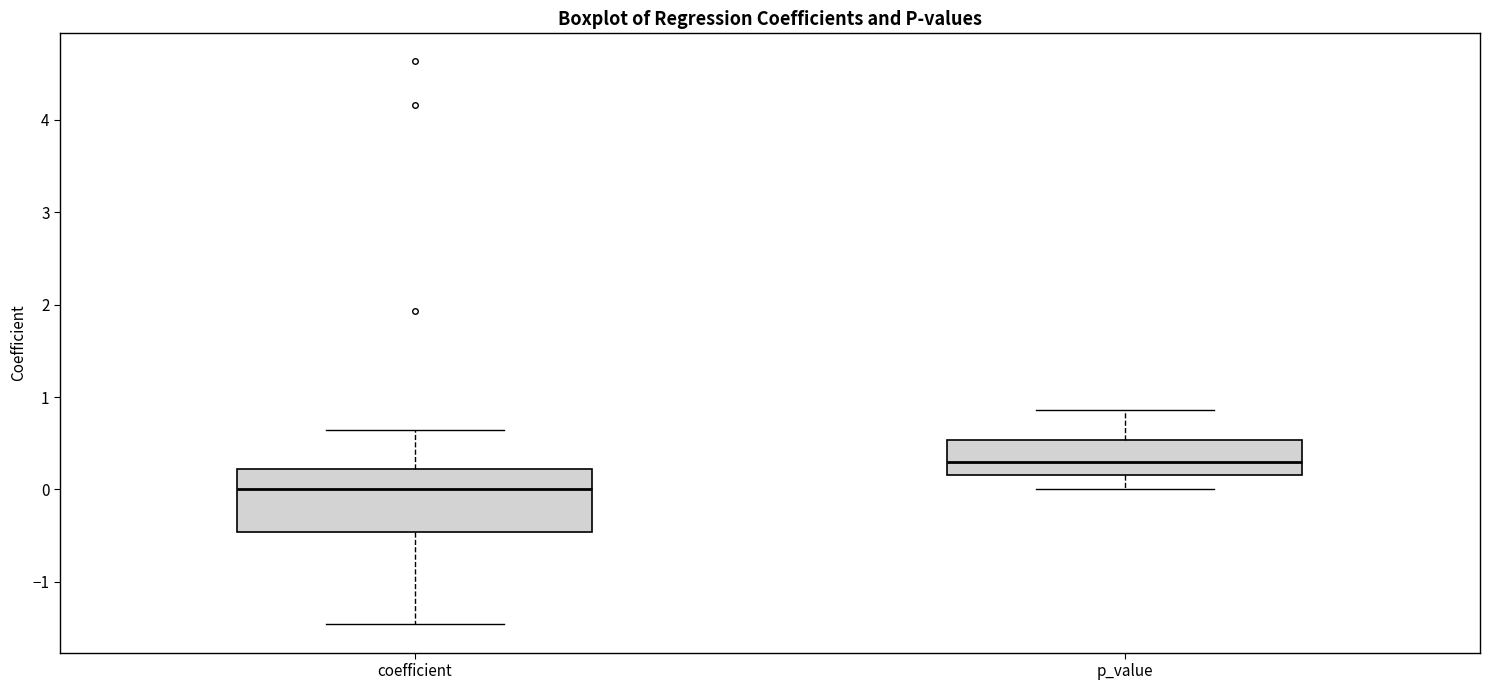

Reading left to right, transcribe this box plot: for each box, give where its median line is, the range the box spans, and where its two whiskers end, as read against the y-axis. The values are not printed on the chart, so give them approximately, as read against the axis.

coefficient: median 0.0, box -0.5 to 0.2, whiskers -1.5 to 0.6
p_value: median 0.3, box 0.2 to 0.5, whiskers 0.0 to 0.9